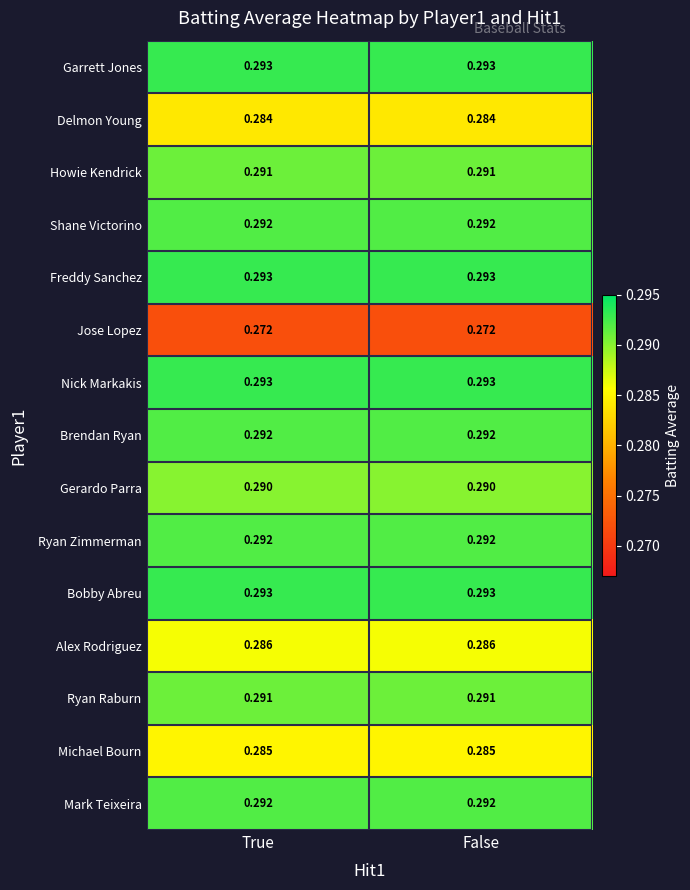

Is the value of Ryan Raburn at False greater than the value of Jose Lopez at True?

Yes